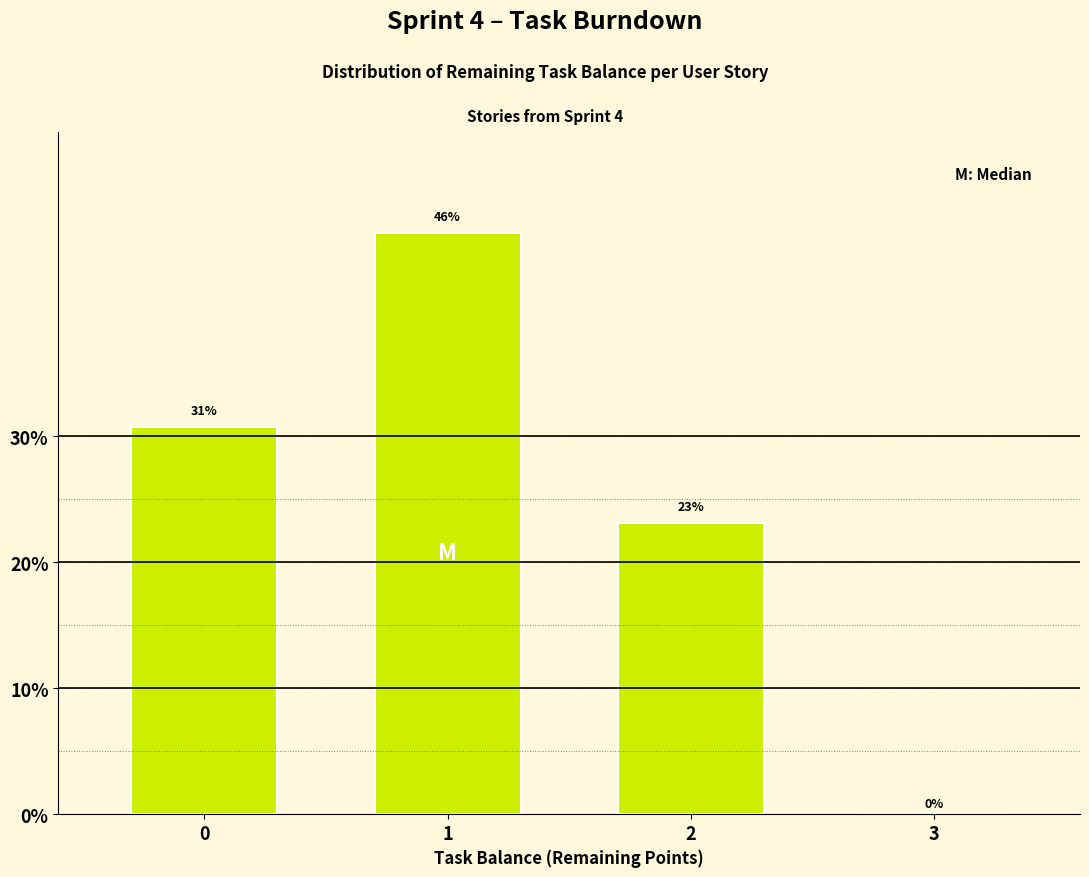

What is the sum of all values?

100.0